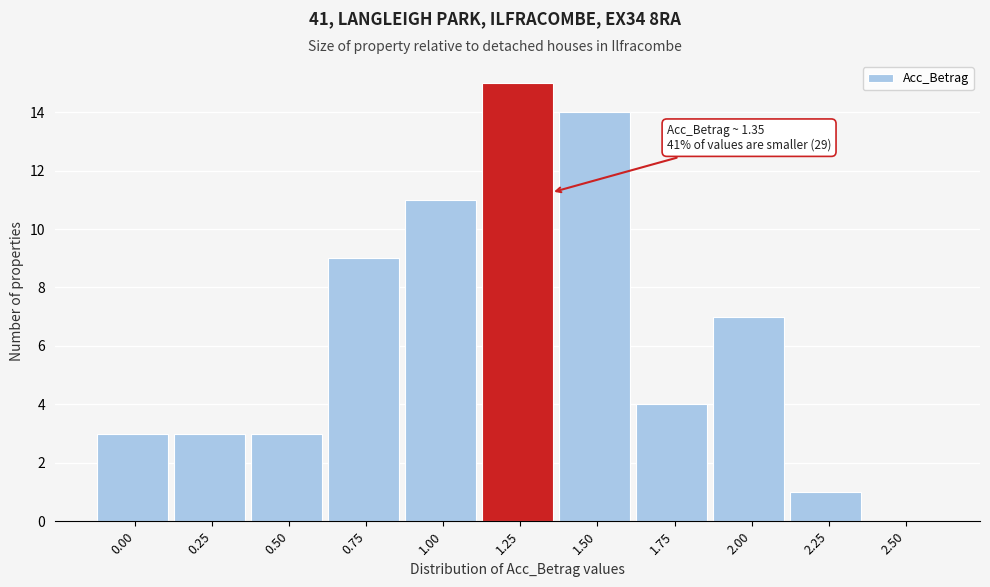

Reading left to right, extract all data points from this chart.

0.00=3	0.25=3	0.50=3	0.75=9	1.00=11	1.25=15	1.50=14	1.75=4	2.00=7	2.25=1	2.50=0